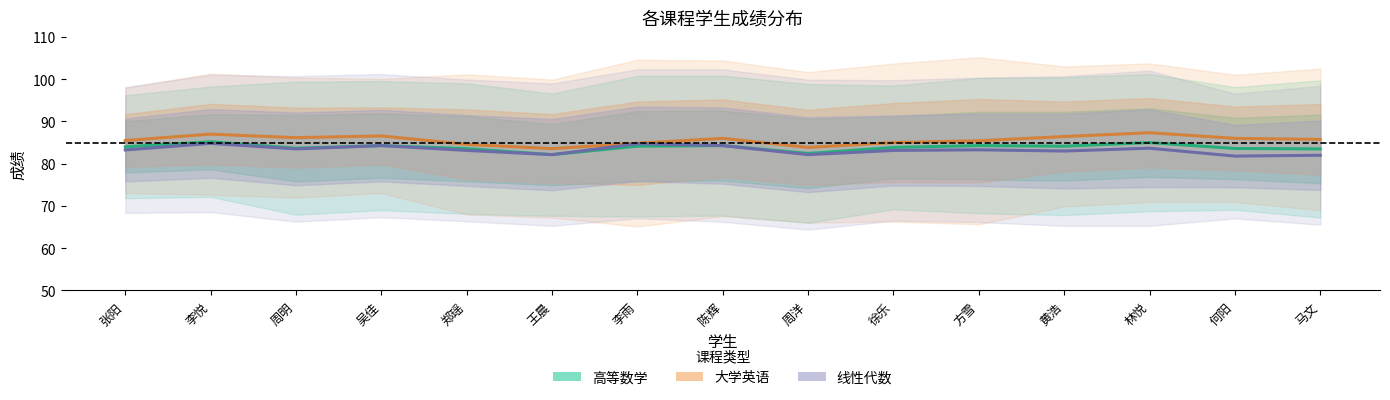

Reading right to left, list all the values displayed in this chart.

高等数学: 83.5	83.6	85.0	84.1	84.3	83.9	82.4	84.3	84.1	82.1	83.6	84.3	83.7	85.2	84.0
大学英语: 85.8	86.0	87.3	86.4	85.4	85.0	83.9	86.0	84.9	83.6	84.6	86.6	86.2	87.0	85.5
线性代数: 82.0	81.8	83.7	83.0	83.3	83.1	82.1	84.3	84.7	82.1	83.1	84.3	83.5	84.8	83.2